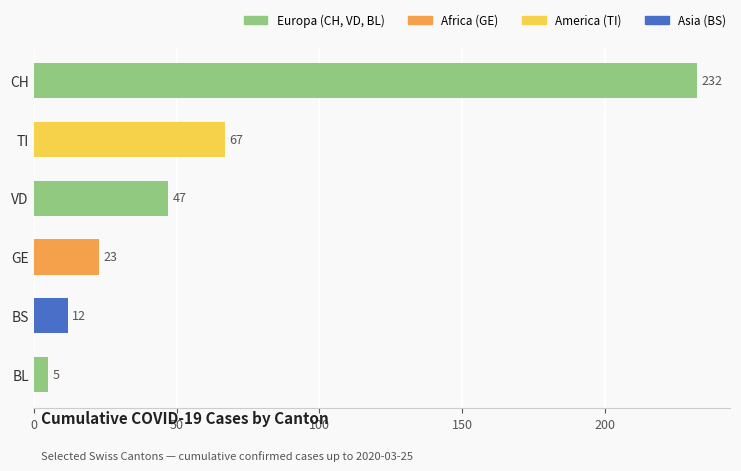

List the labels in order of value, smallest first.

BL, BS, GE, VD, TI, CH